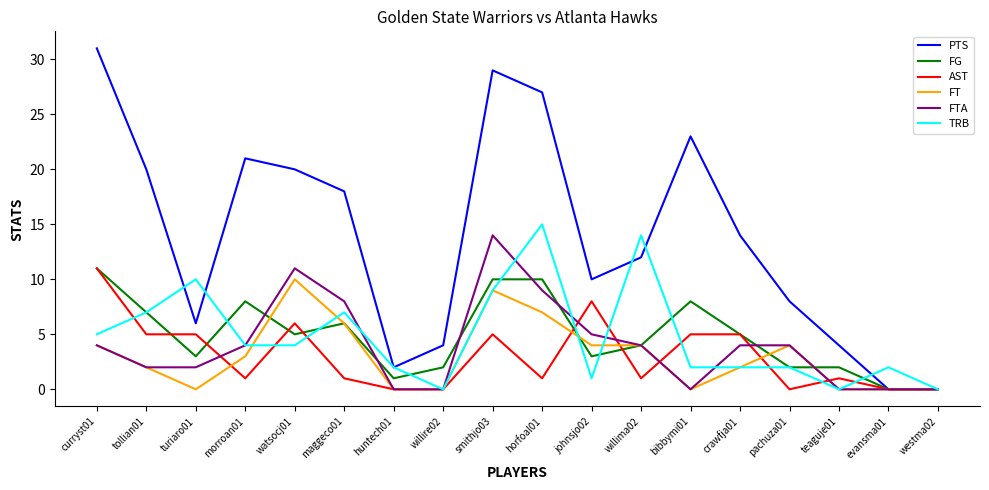

What position from the right is tollian01?

17